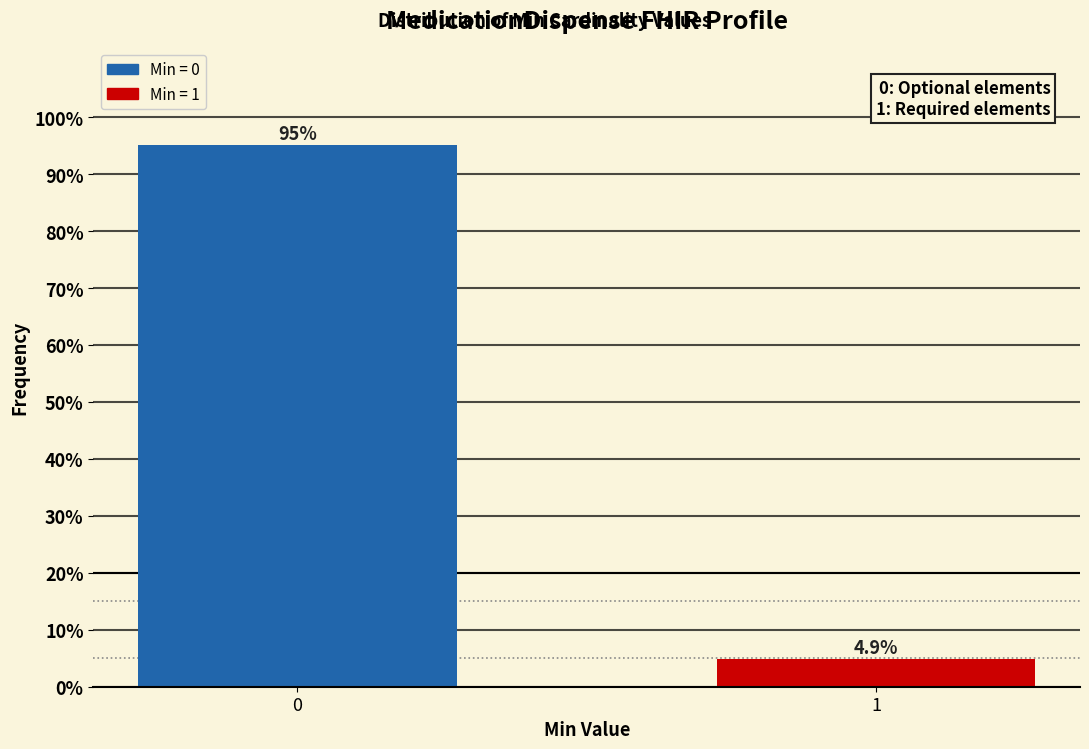

Reading left to right, list all the values displayed in this chart.

0=95.1	1=4.9